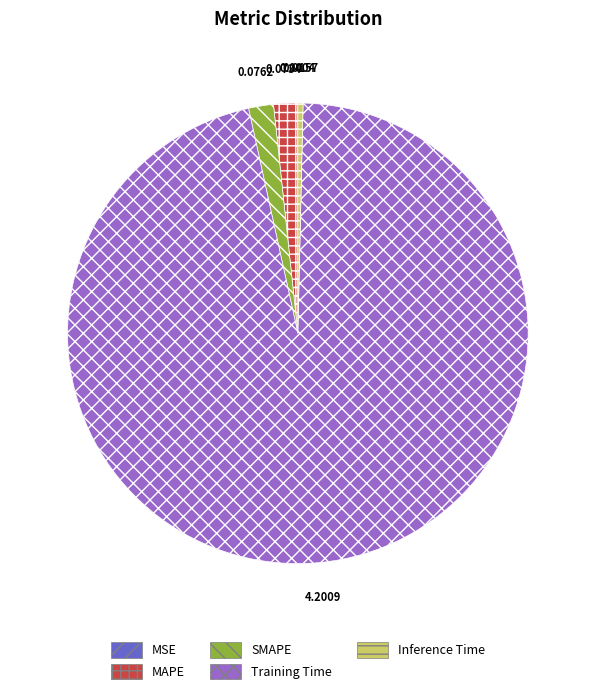

Does Training Time account for over 50% of the chart?

Yes